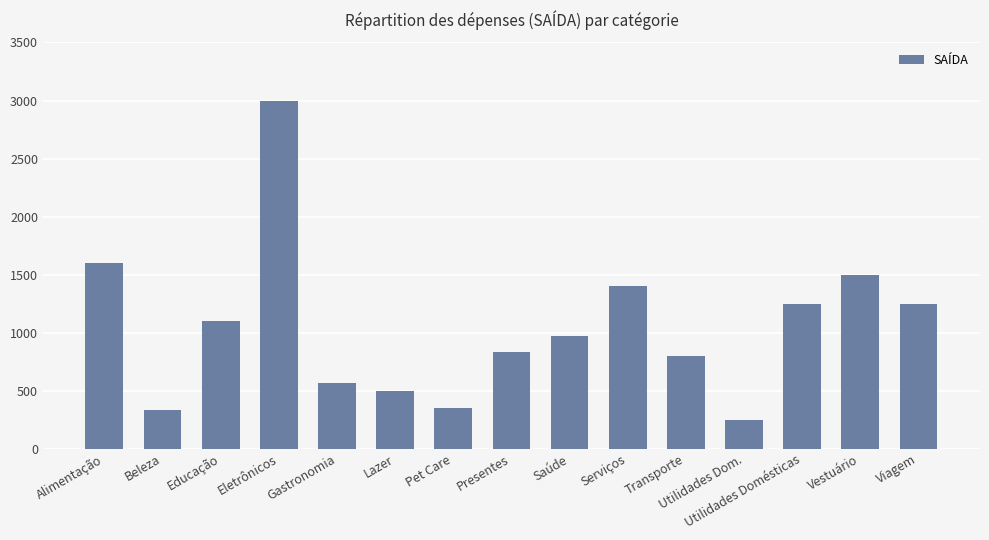

Which category has the lowest value across all series?

Utilidades Dom.